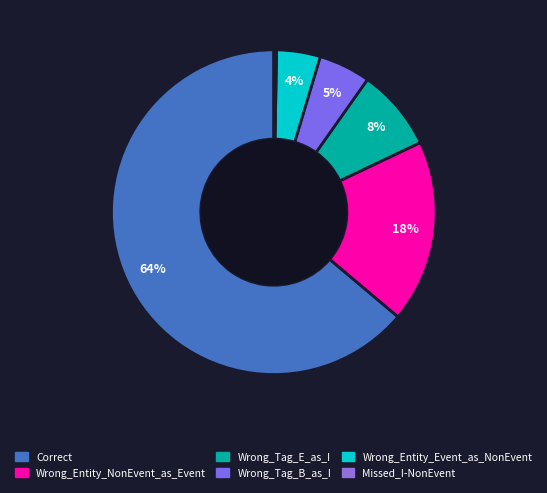

How many slices are in this pie chart?

6